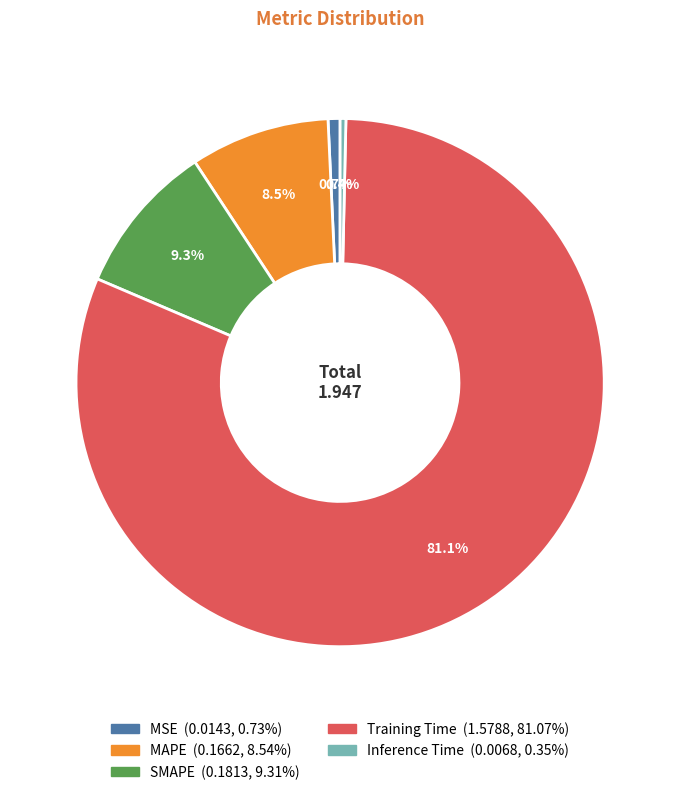

To the nearest percent, what is the average slice percentage?

20%